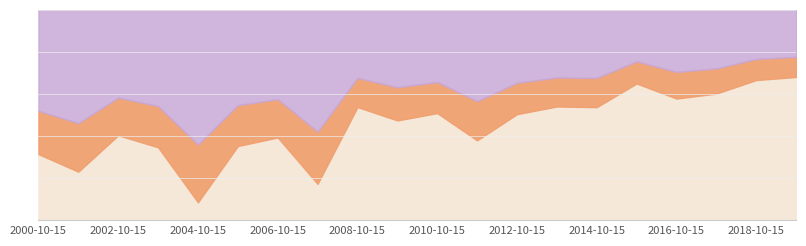

What is the label of the 17th point from the left?

2016-10-15